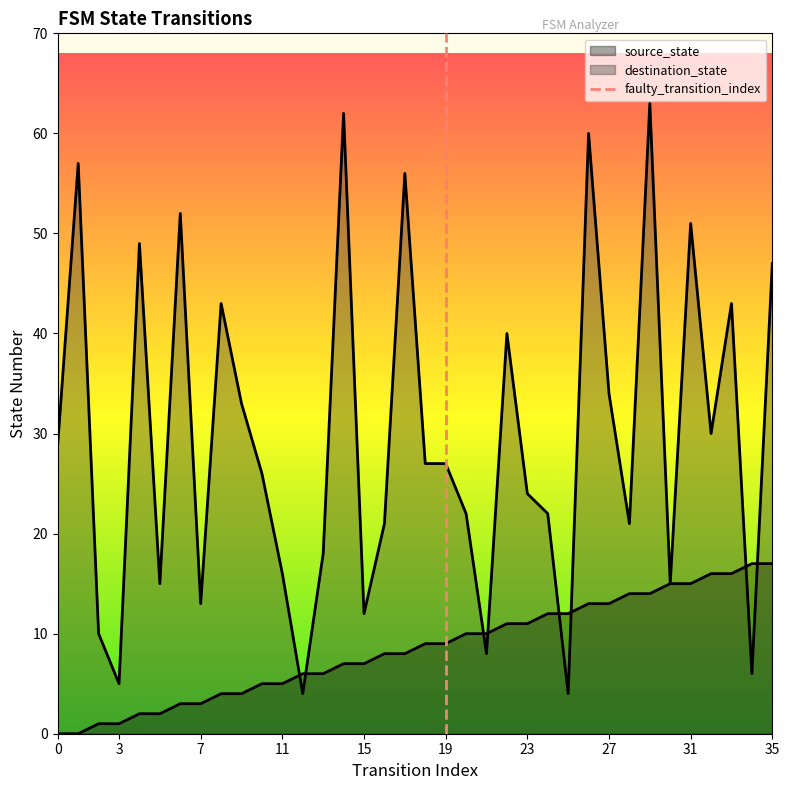

True or false: the data shows 0 at 19.

True